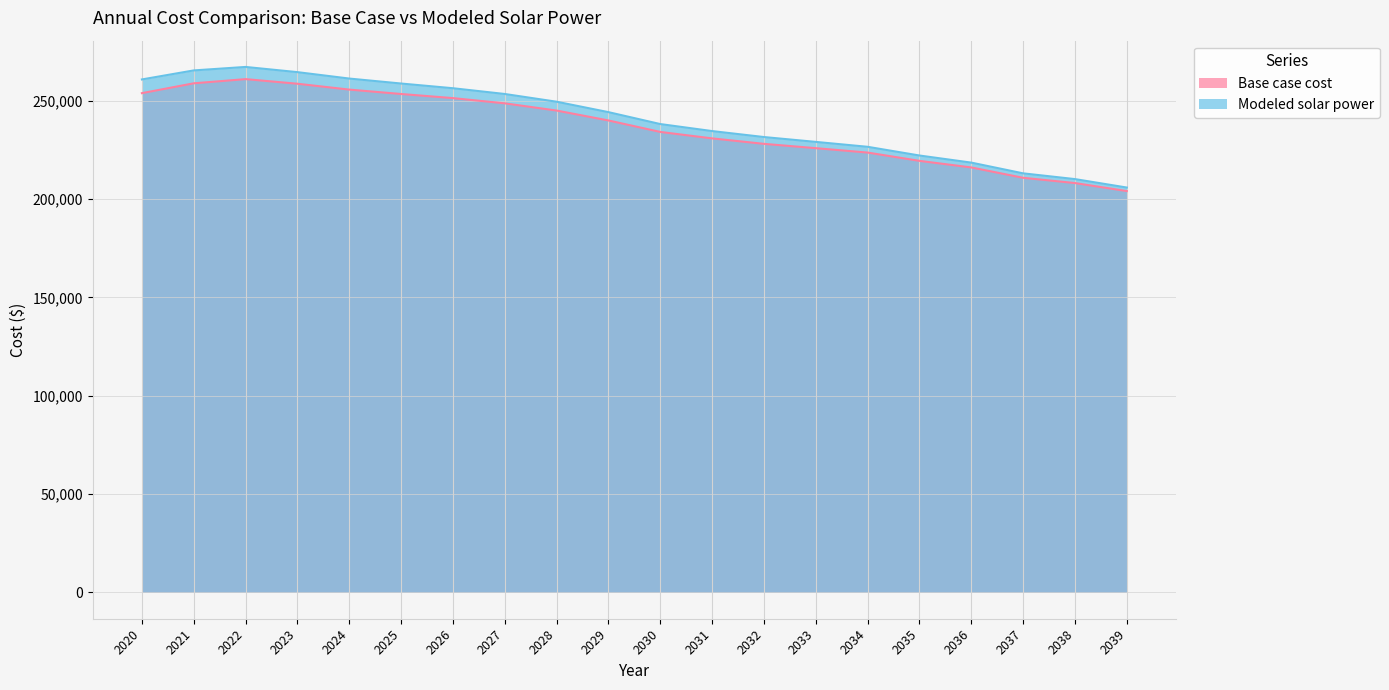

True or false: Modeled solar power has a value of 378708.7 at 2027.

False